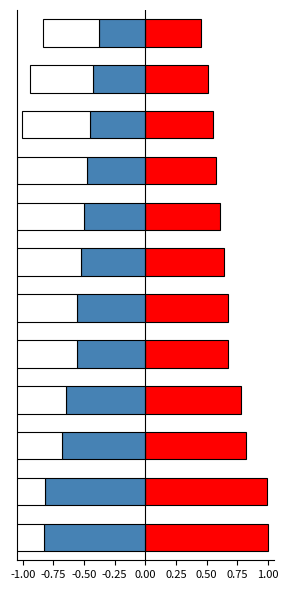

Count the number of data series in this chart.

2